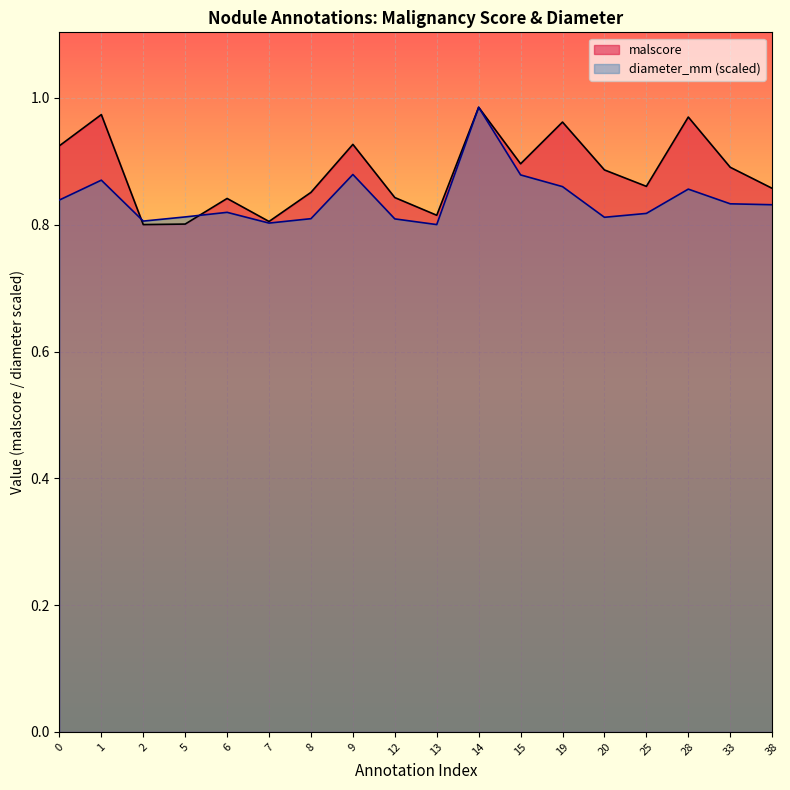

At how many categories does at least one series exceed 0?

18